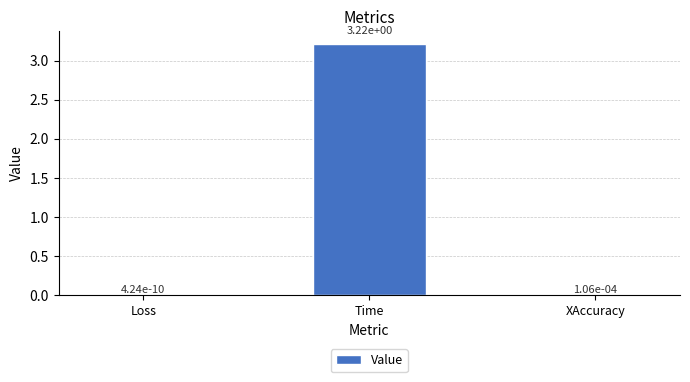

Which has a higher value, Time or XAccuracy?

Time